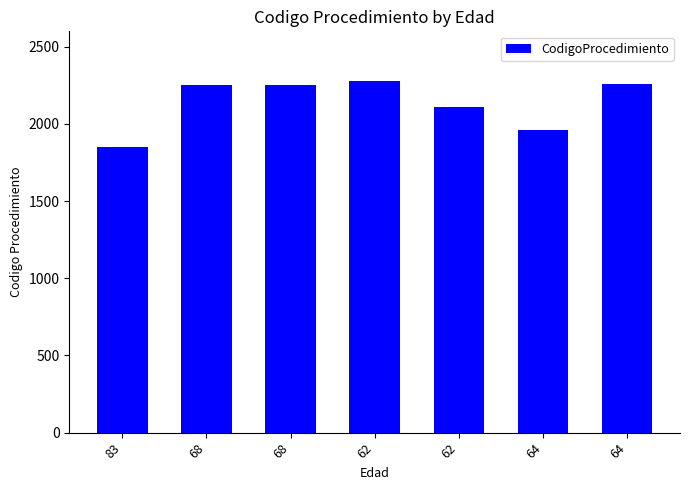

What is the difference between the second highest and minimum values?

410